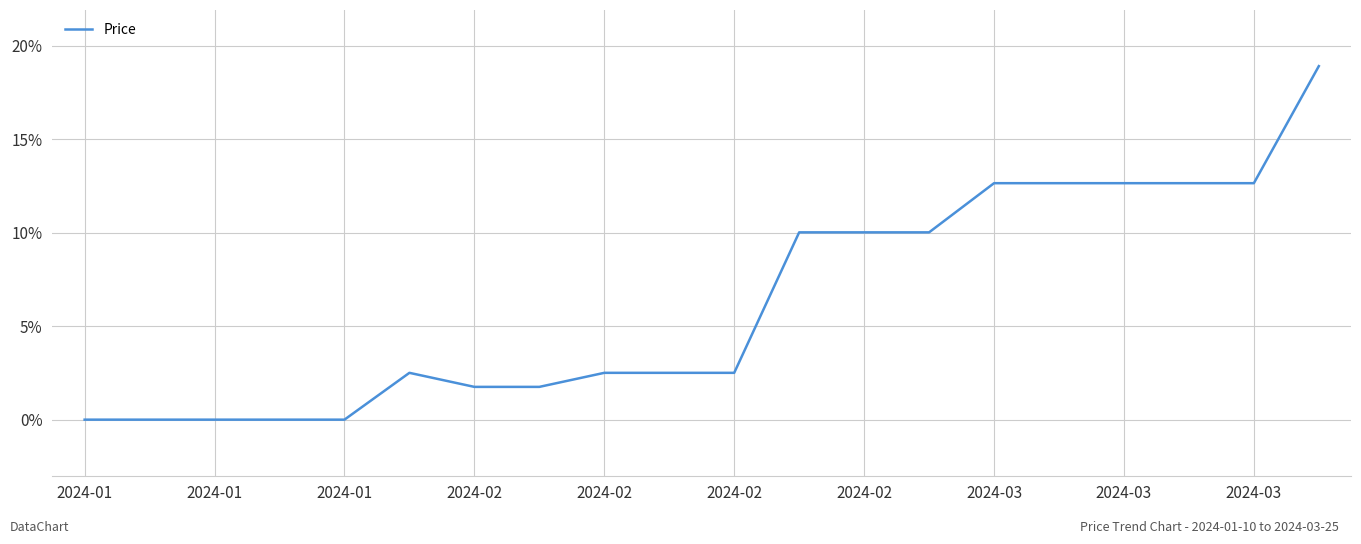

What is the greatest value displayed?

18.9